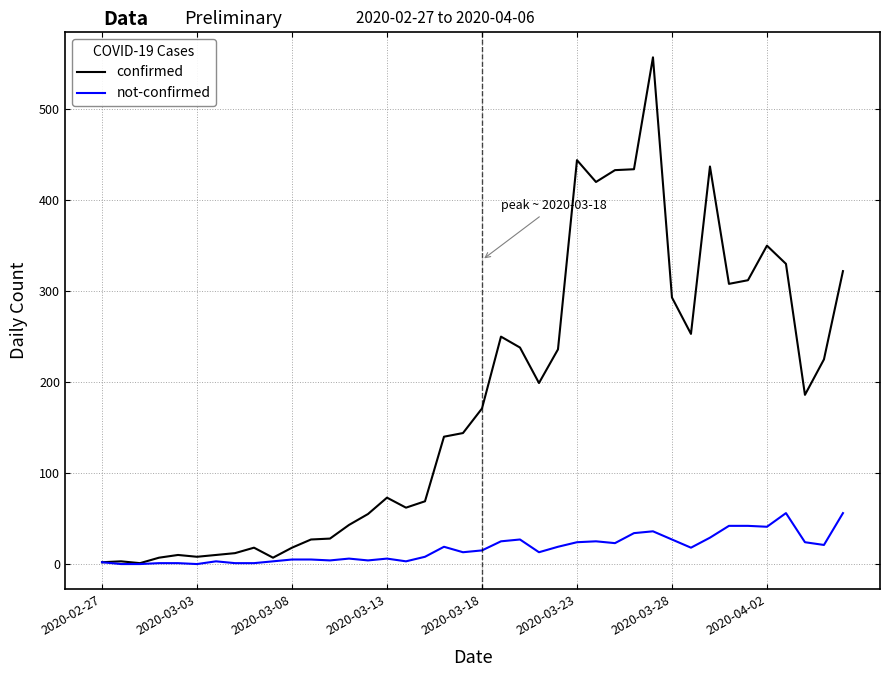

List the series in order of their overall mean, highest first.

confirmed, not-confirmed